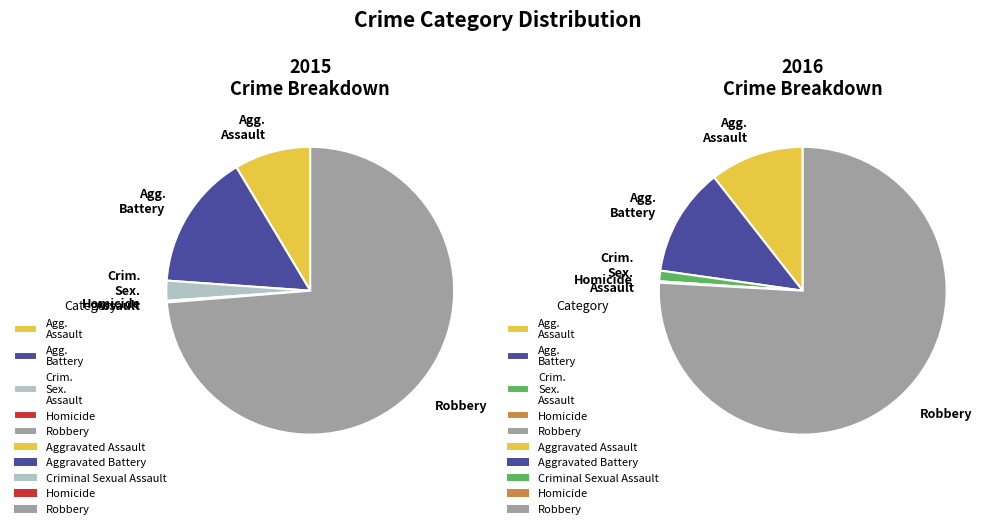

True or false: Homicide accounts for 0% of the total.

True